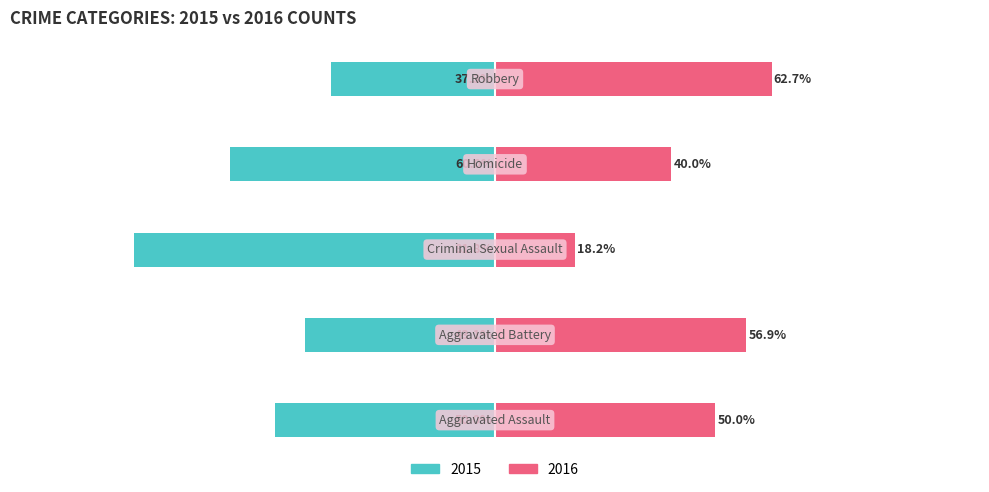

How many bars are there in each group?

2